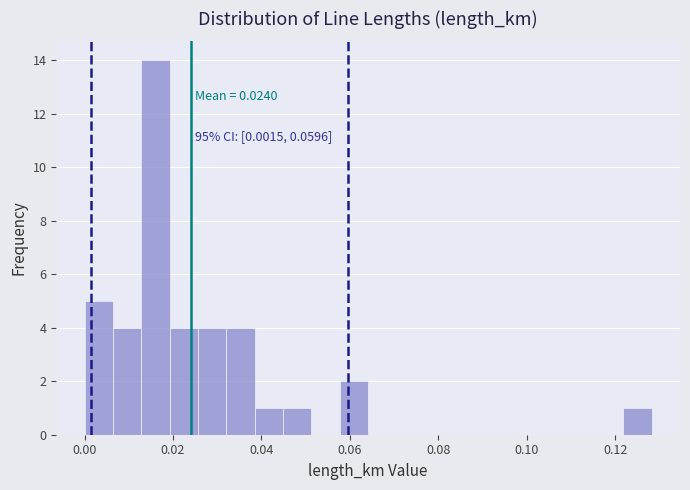

Read against the x-axis, roughly where is the centre of the tallest bar?

0.016